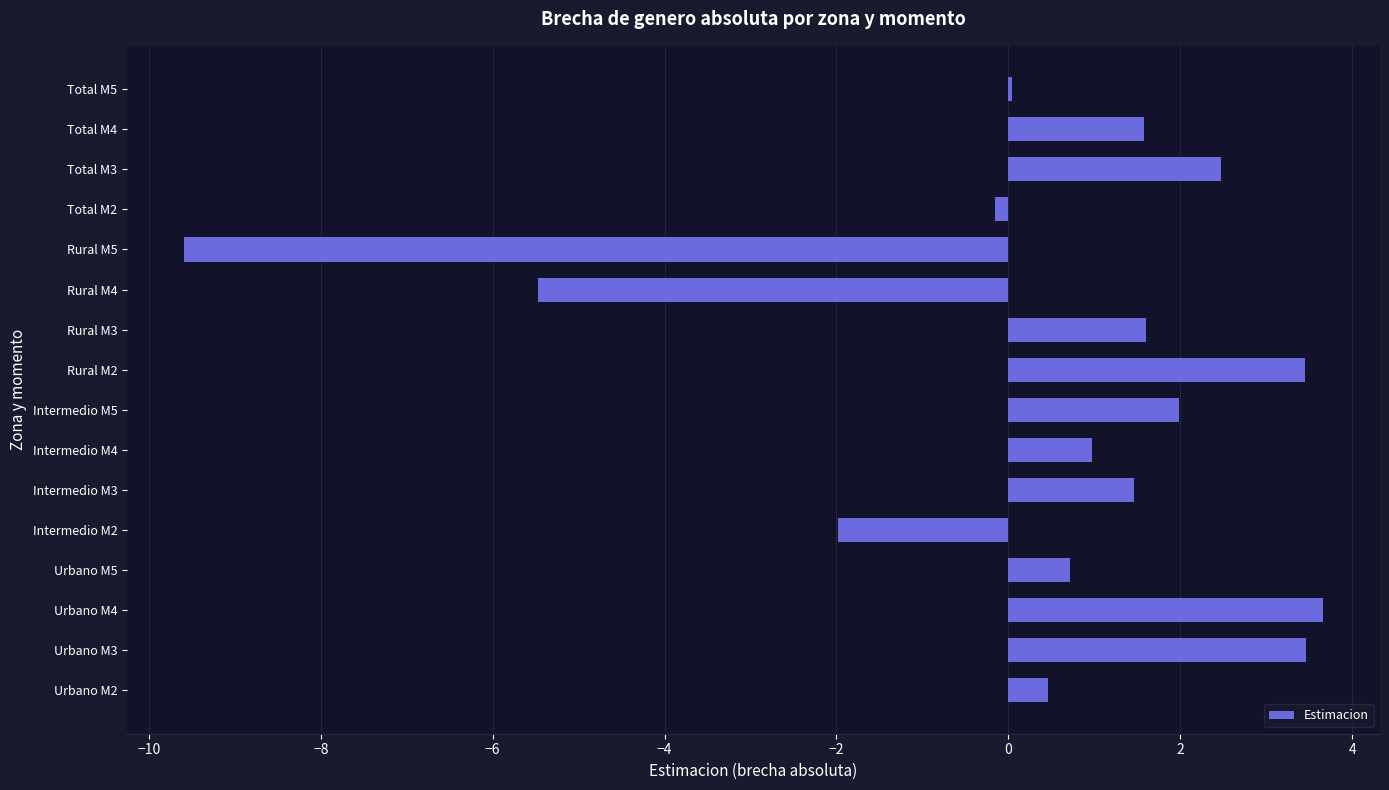

What is the change in value from Intermedio M5 to Rural M2?

+1.5